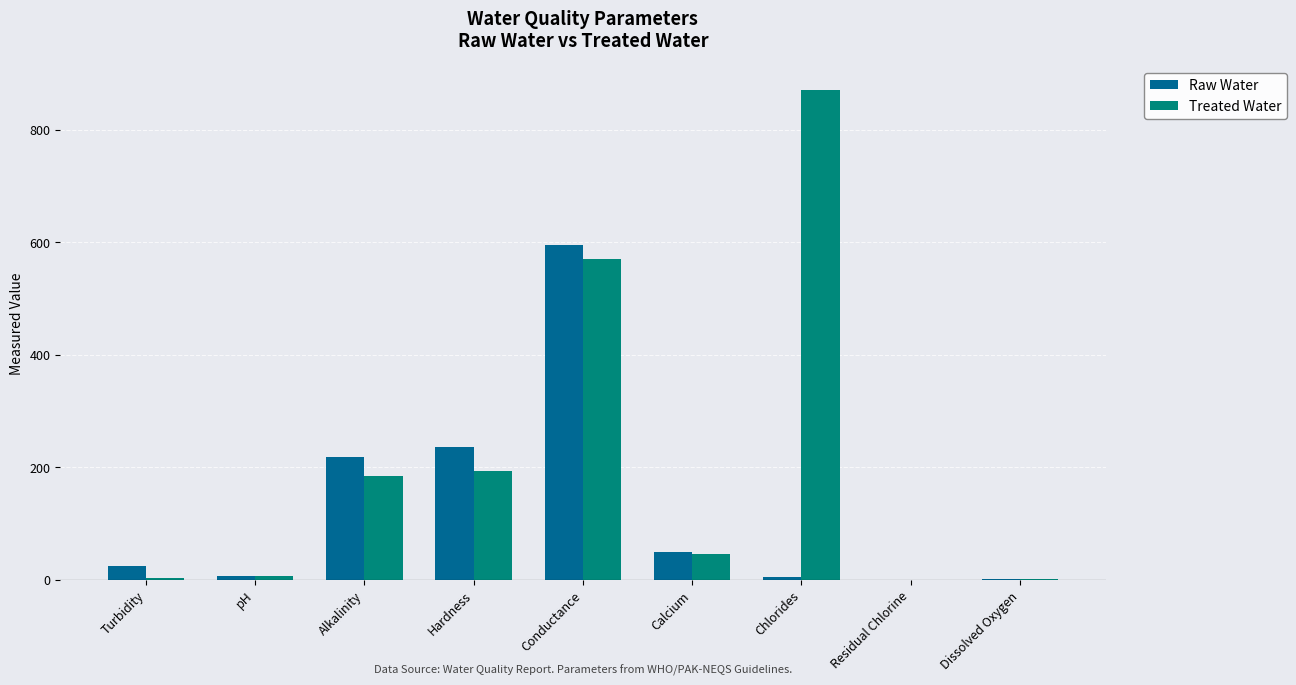

Is the value of Treated Water at Alkalinity greater than the value of Raw Water at Residual Chlorine?

Yes